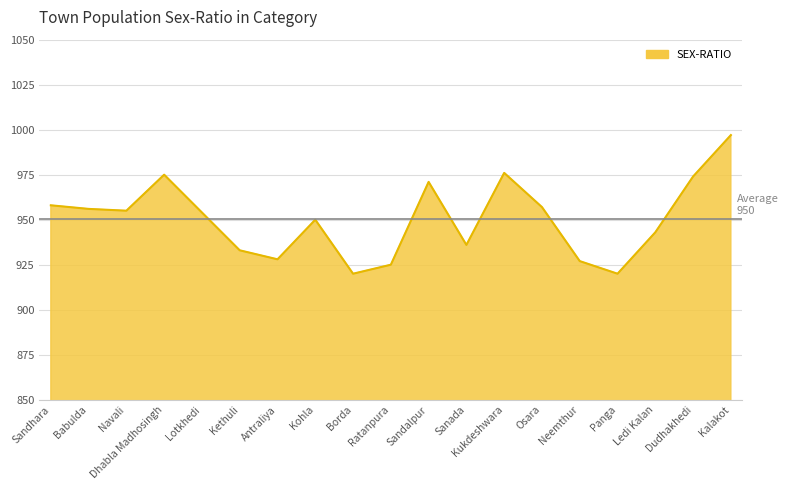

What is the difference between the maximum and minimum values?

77